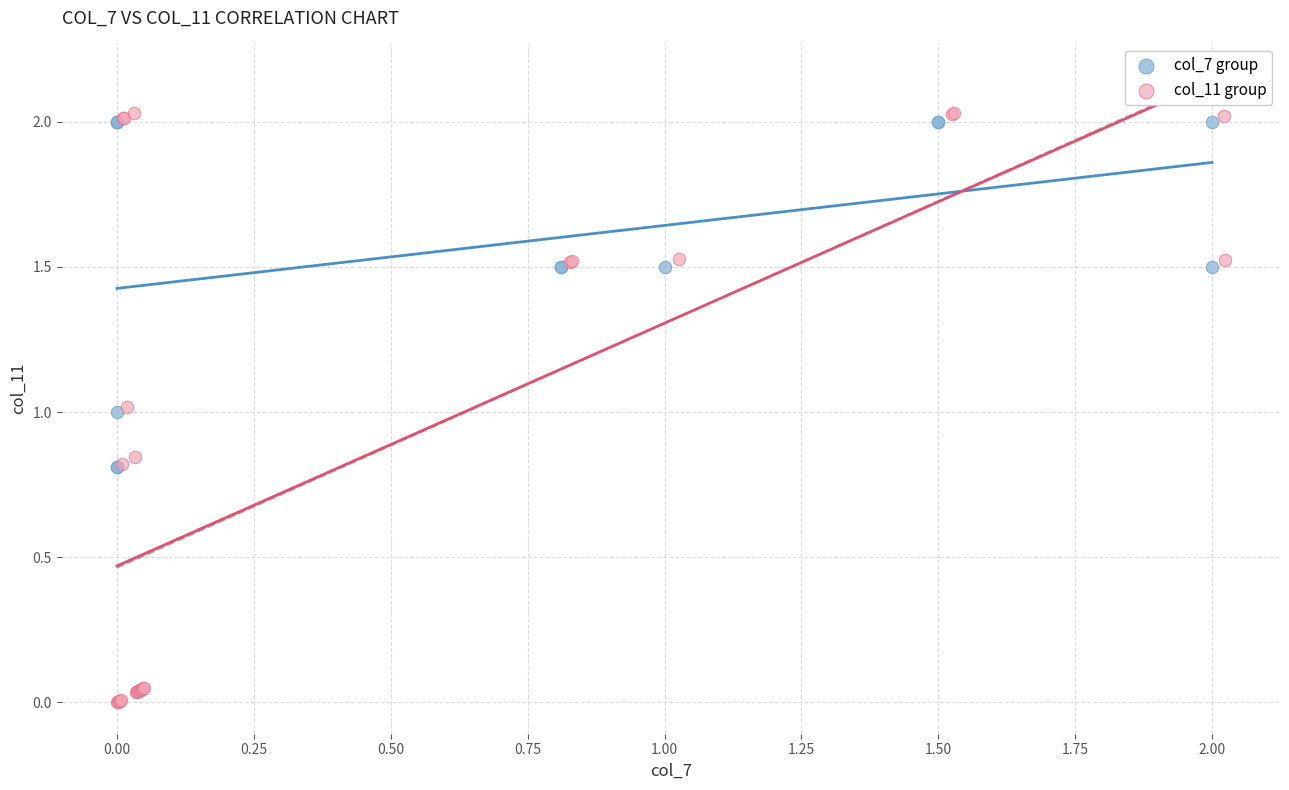

Which series contains the lowest Y value?

col_11 group